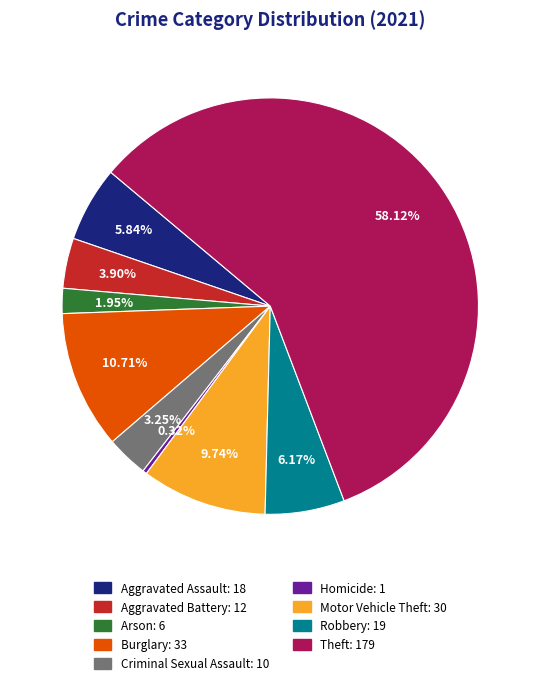

To the nearest percent, what percentage of the pie is Aggravated Assault?

6%